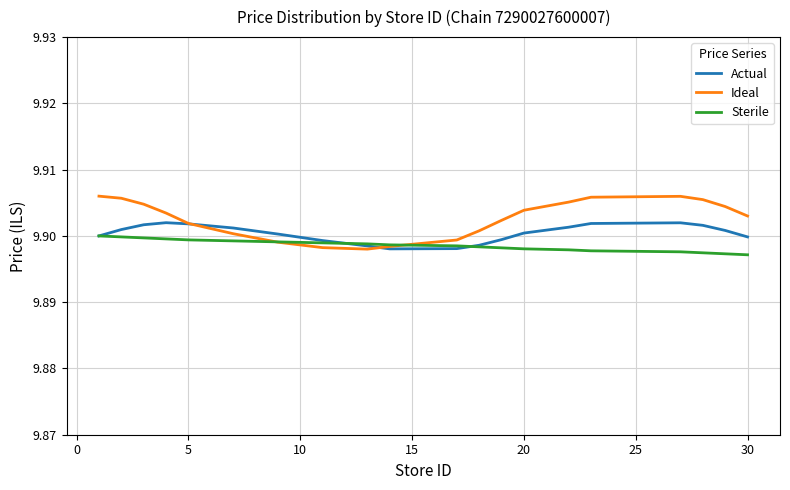

In Actual, how many points are lower than both neighbors (excluding endpoints)?

1